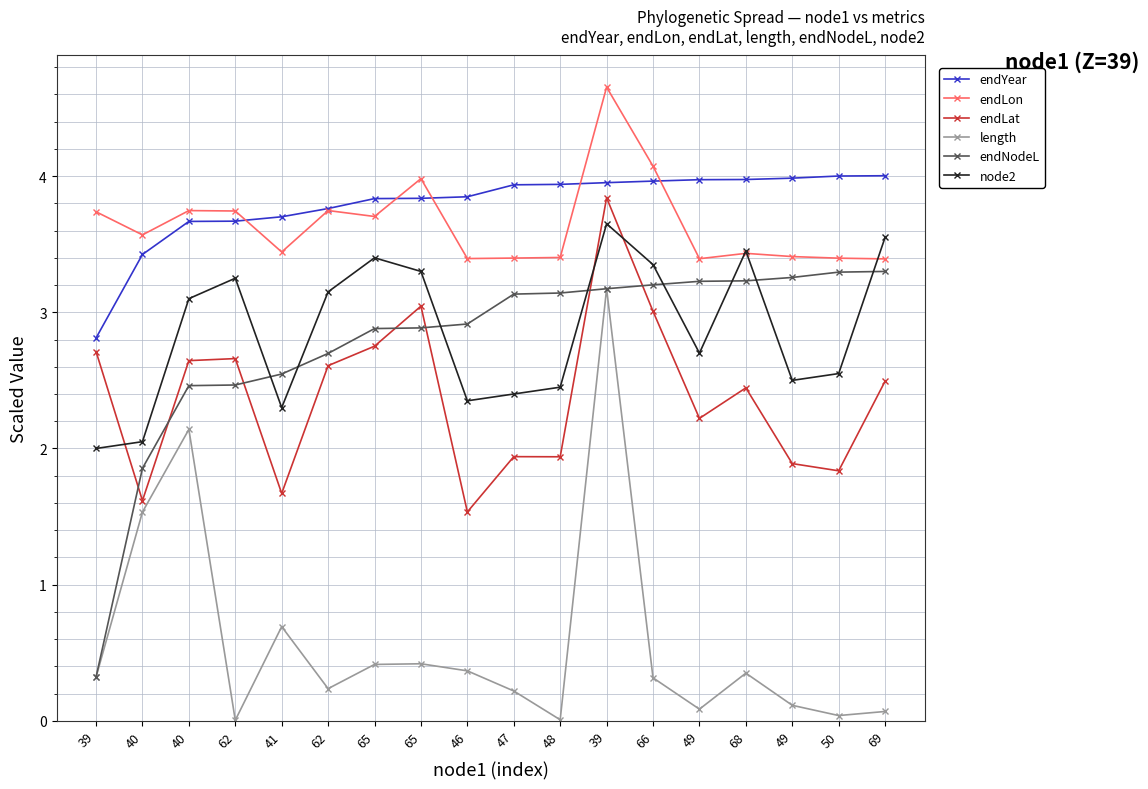

At which category does the chart reach its minimum across all series?

62